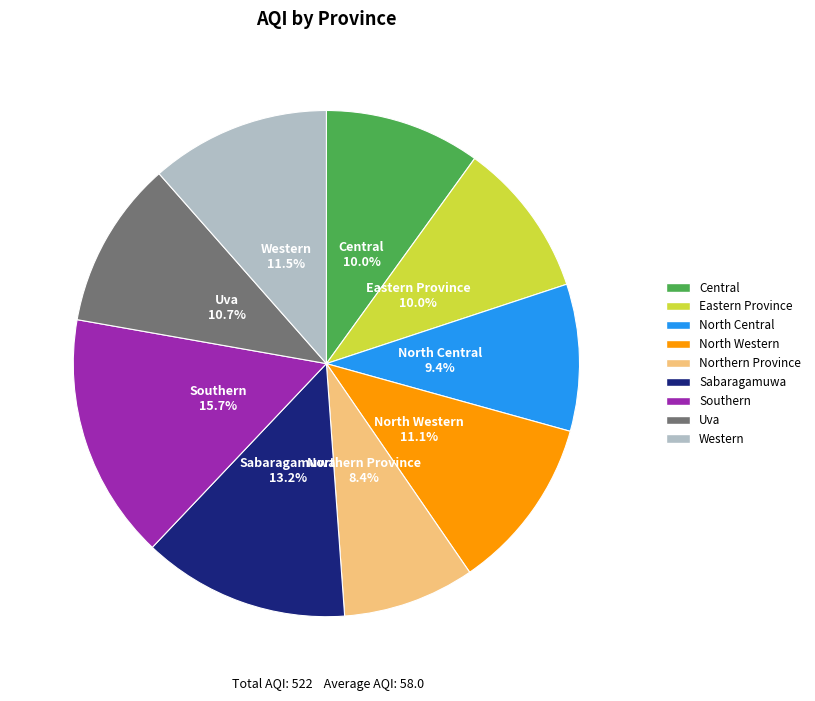

Approximately how many times larger is the value at North Western compared to Sabaragamuwa?

0.8